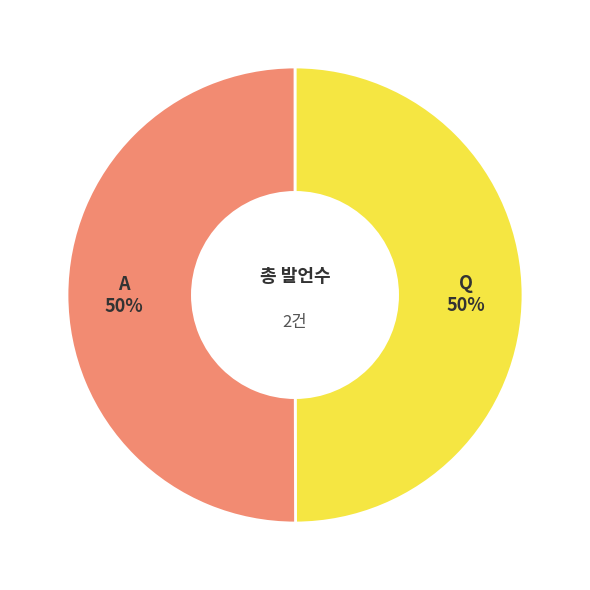

Do A and Q together represent more than half of the pie?

Yes